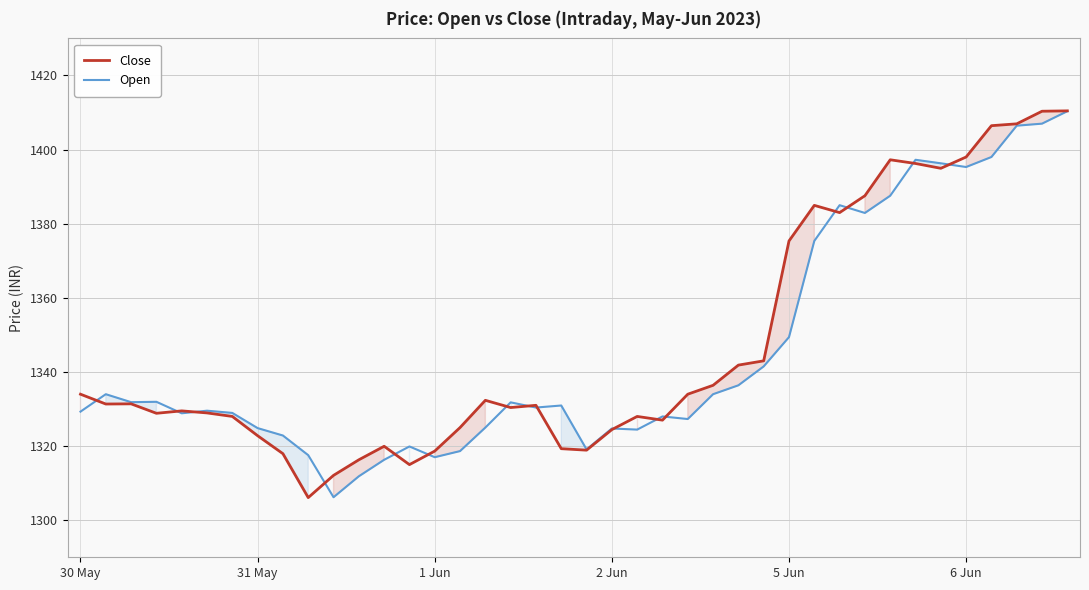

What is the smallest value displayed?

1306.1